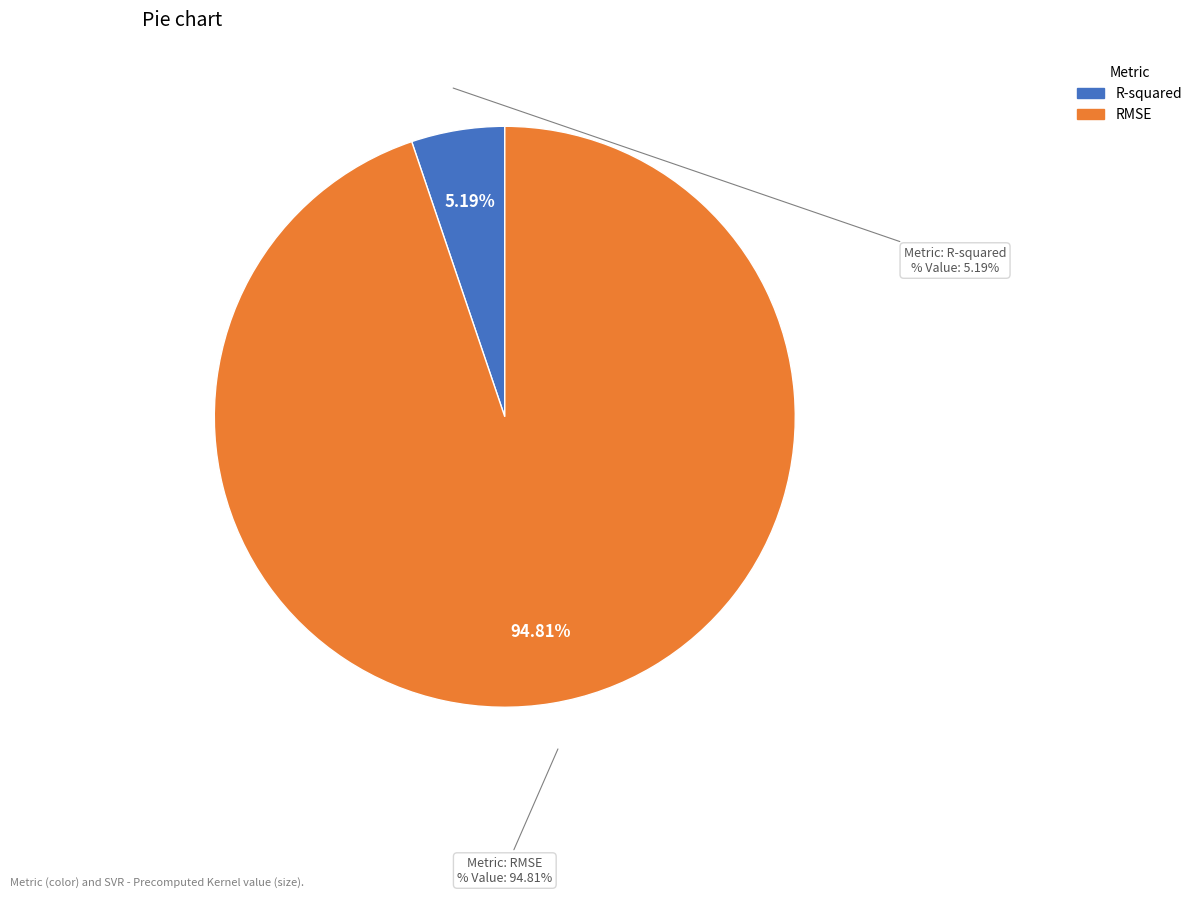

What percentage is the R-squared slice, to the nearest percent?

5%